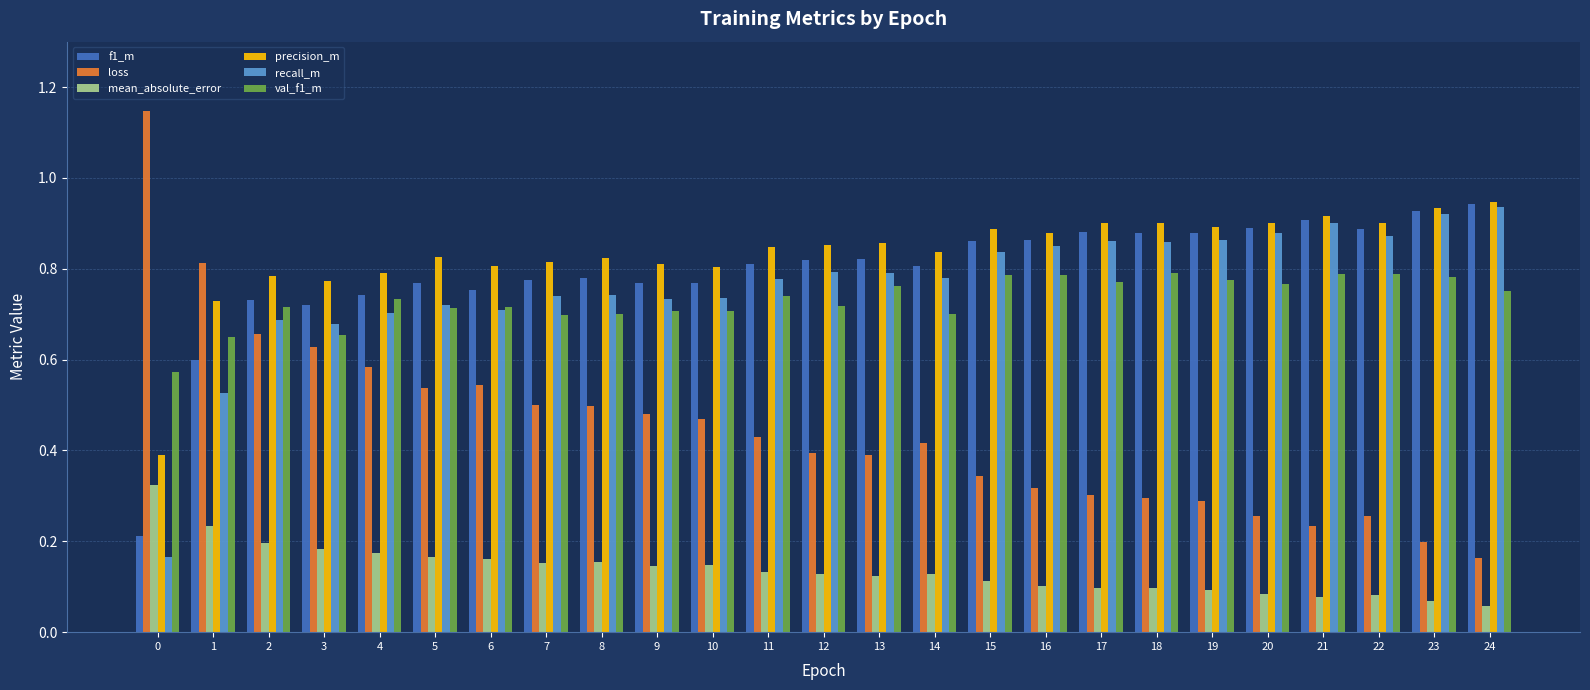

Is it true that mean_absolute_error equals 0.2 at 5?

True